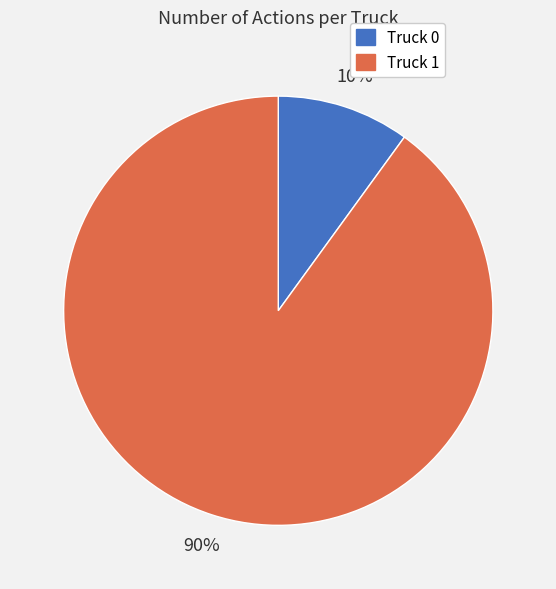

Does Truck 1 represent more than half of the total?

Yes